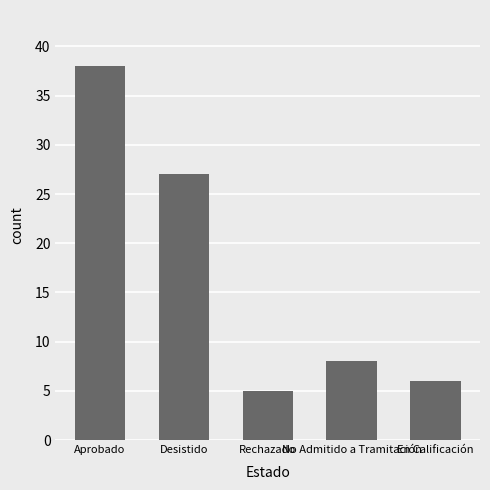

What is the difference between the second highest and minimum values?

22